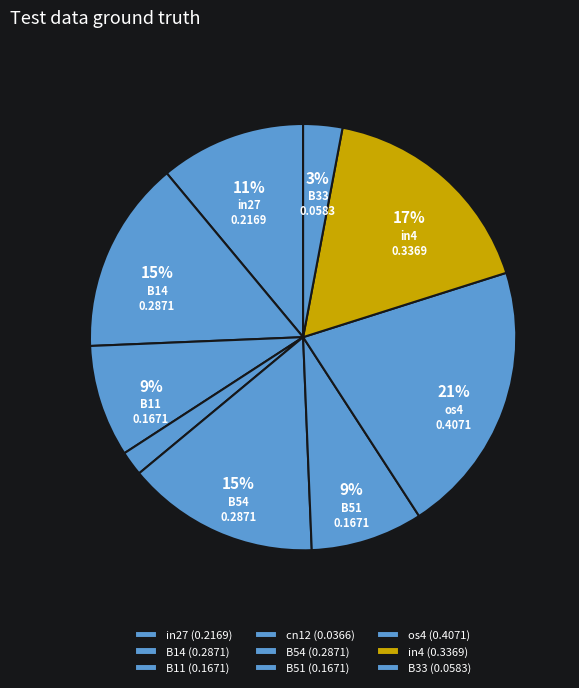

To the nearest percent, what is the combined percentage of B11 and os4?

29%